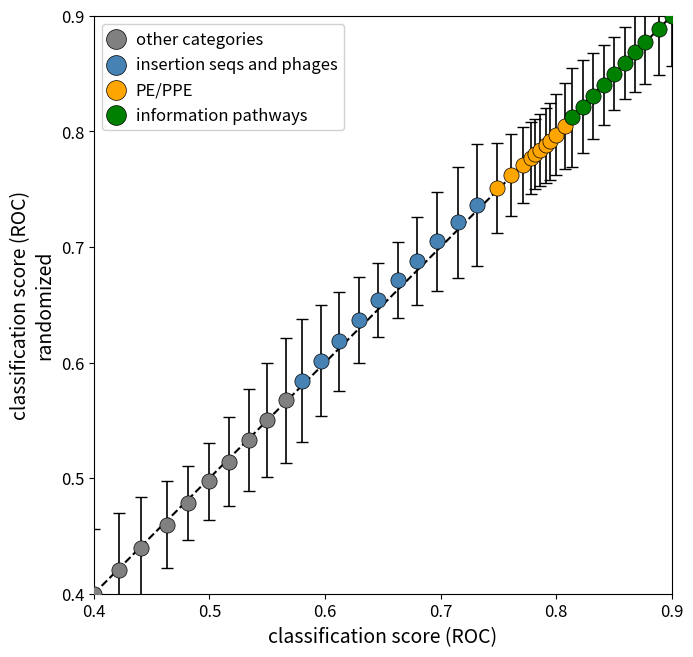

Which series has the largest Y range (max minus min)?

other categories